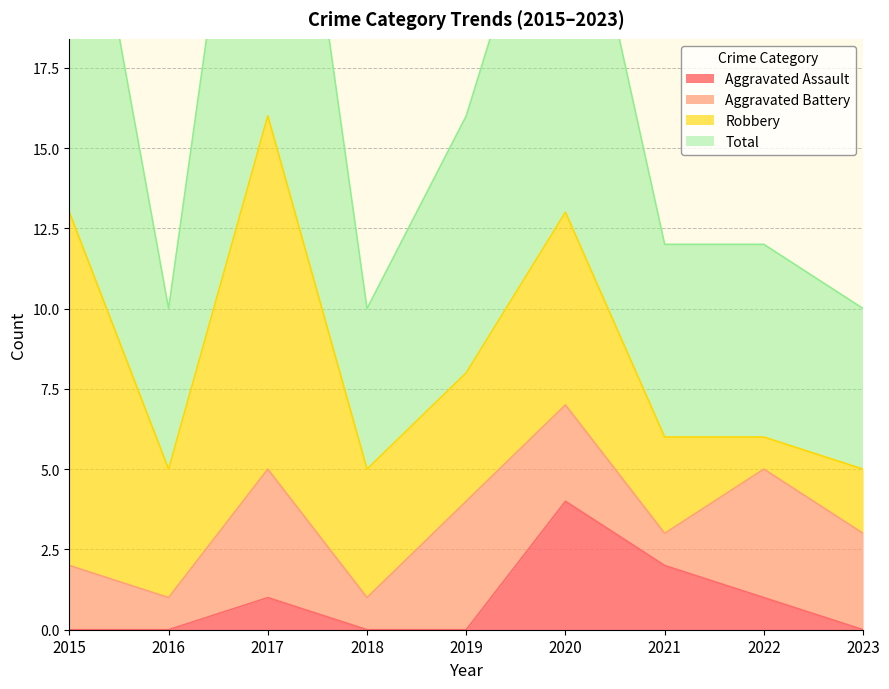

At which category is the sum across all series the highest?

2017